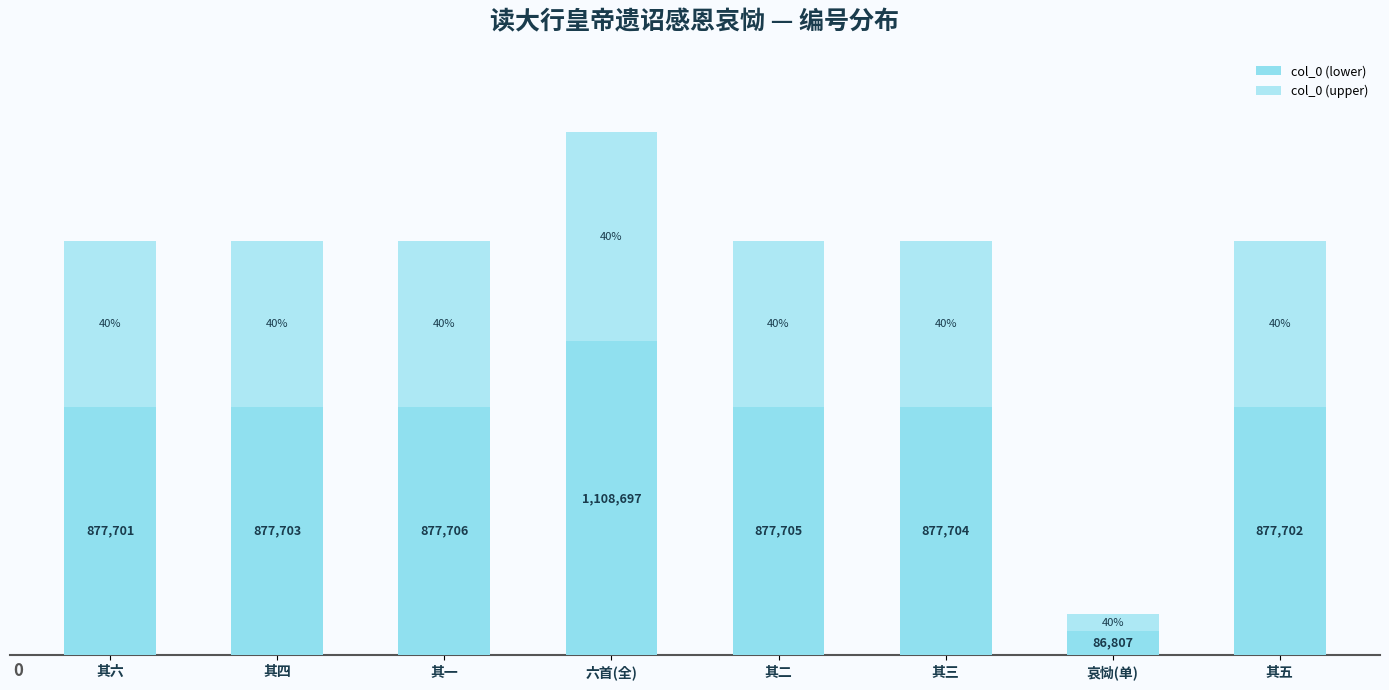

Does the chart contain stacked bars?

Yes